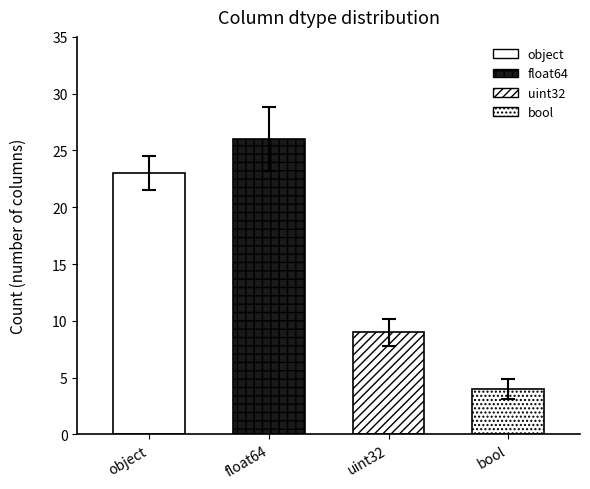

List the labels in order of value, largest first.

float64, object, uint32, bool